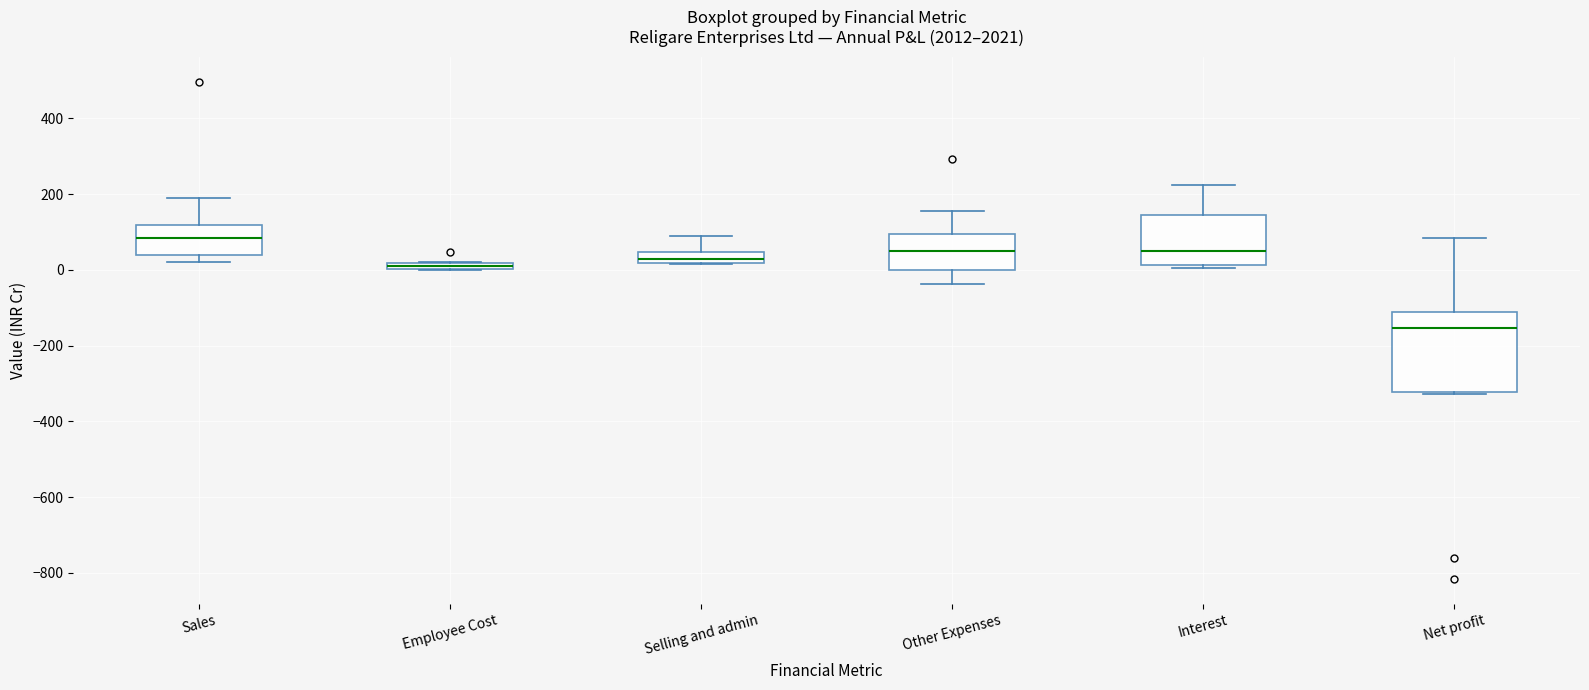

Comparing the boxes themselves (not the whiskers), which one is the tallest?

Net profit